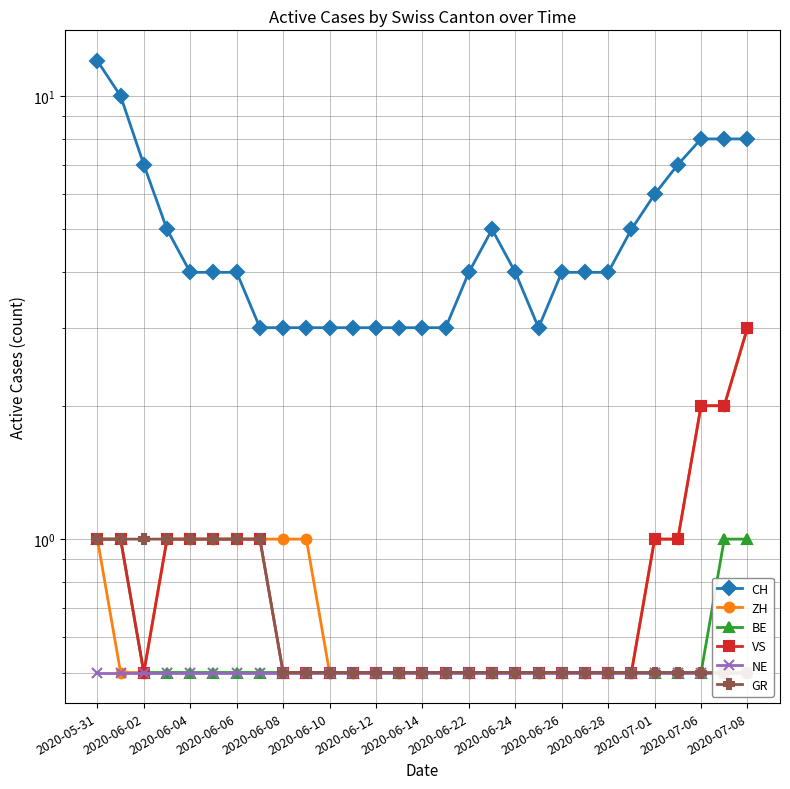

True or false: ZH has more than 1 interior local peaks.

False